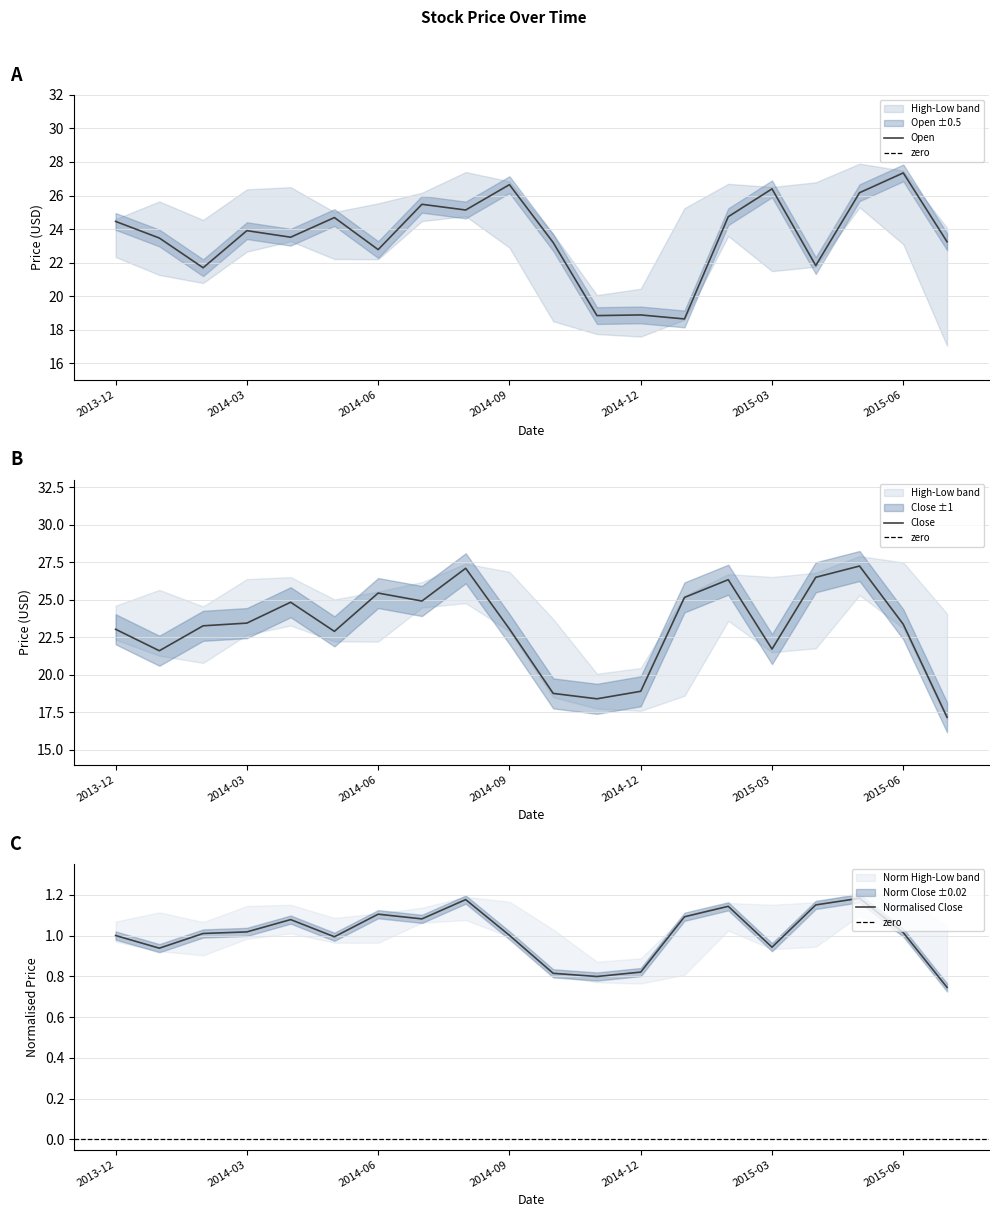

Is it true that Open equals 9.2 at 2014-10?

False